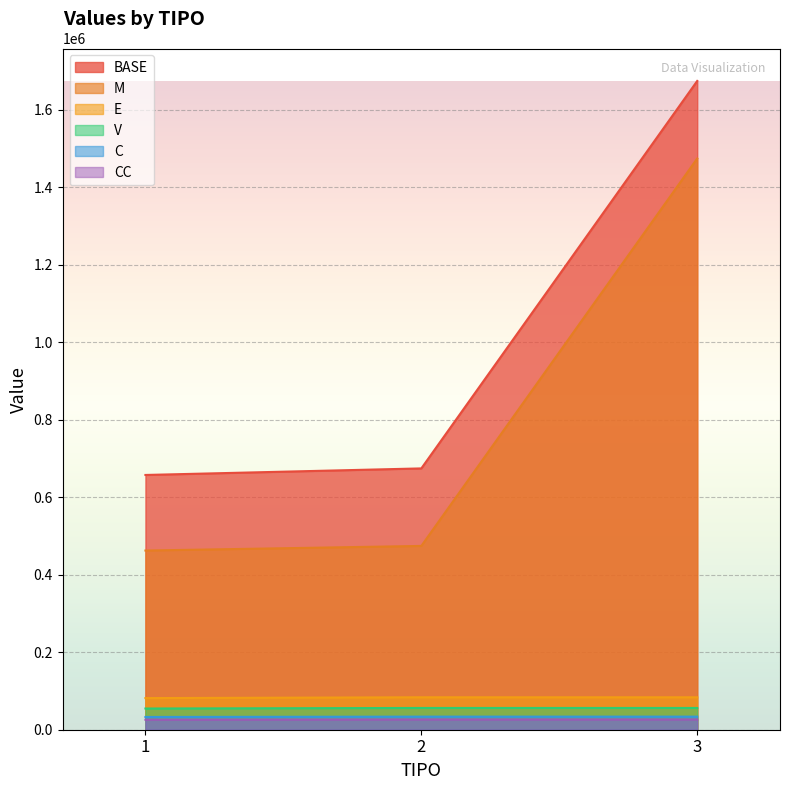

What is the minimum value shown in the chart?

25793.6